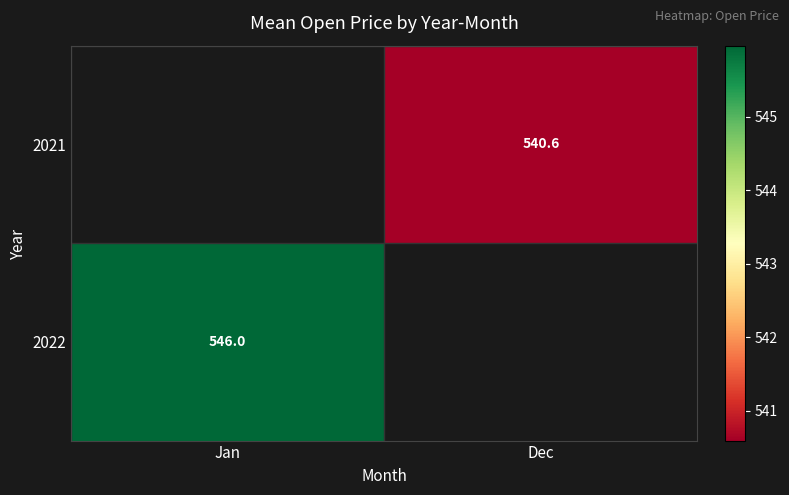

The 2022 series shows 546.0 at Jan. True or false?

True